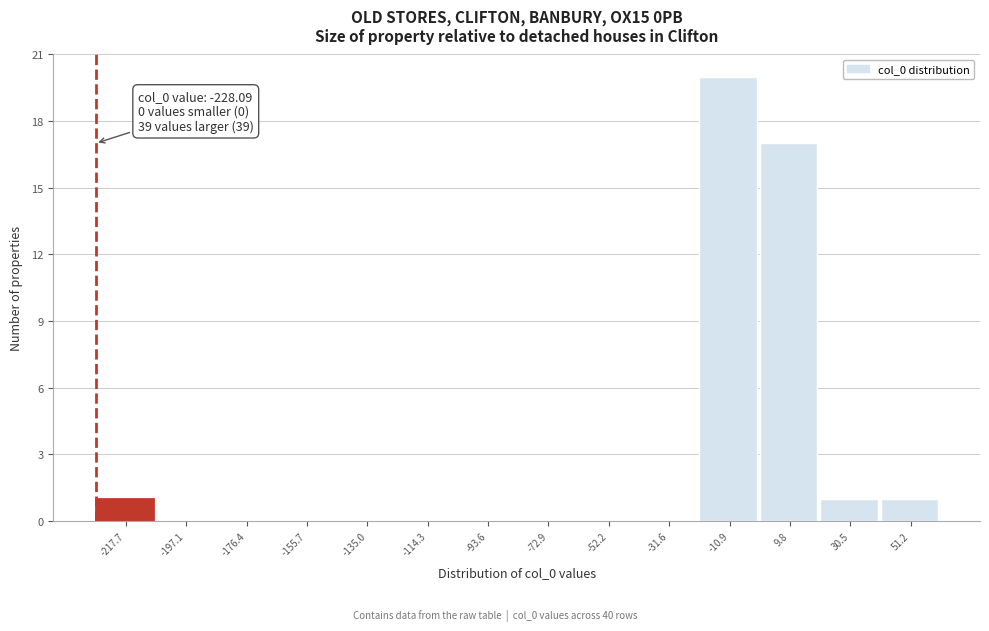

Which range on the x-axis has the tallest bar?

-20 to 0